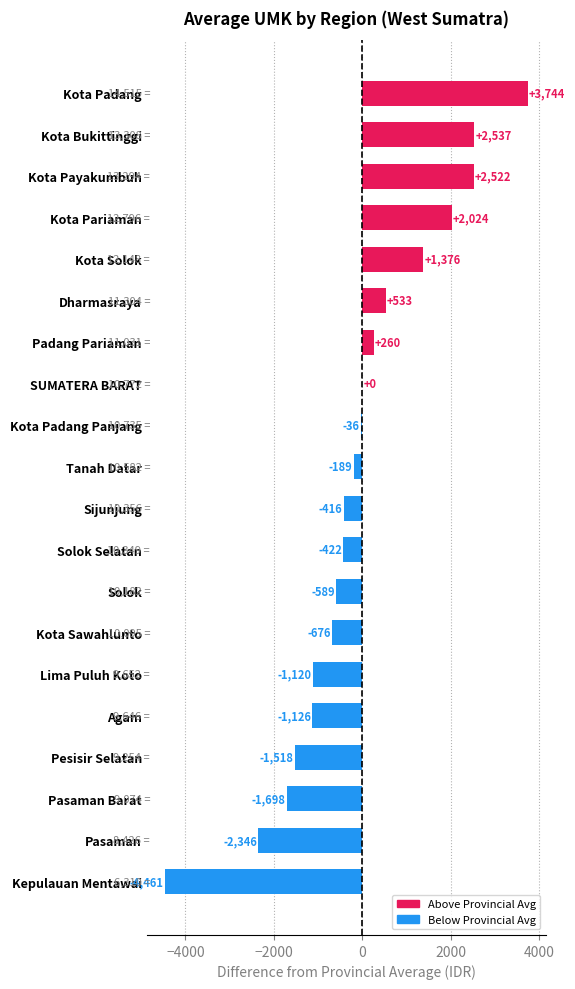

What is the greatest value displayed?

3743.8